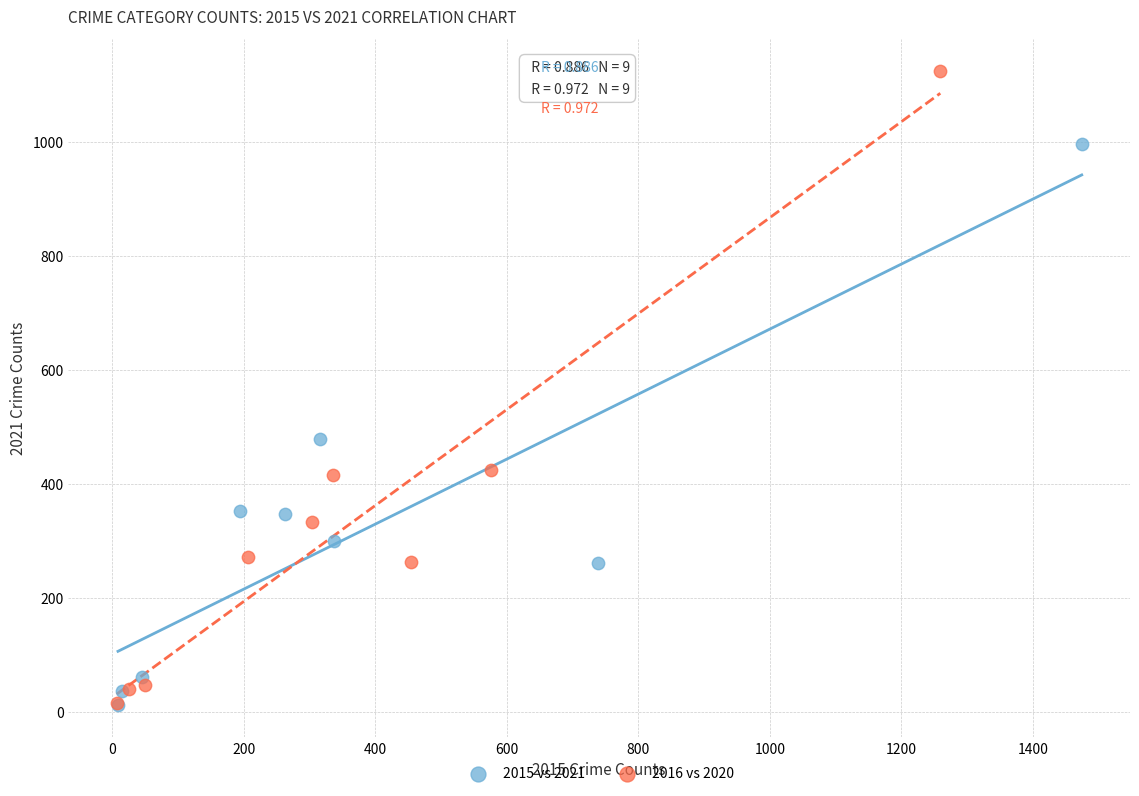

What are all the series names shown in the legend?

2015 vs 2021, 2016 vs 2020